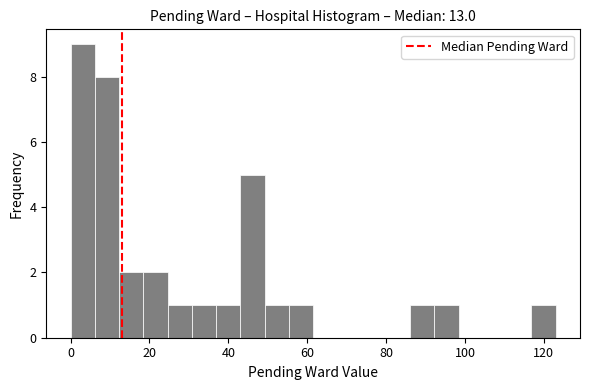

Around what value on the x-axis is the tallest bar? Give the approximate position of its centre, as read against the axis.

4